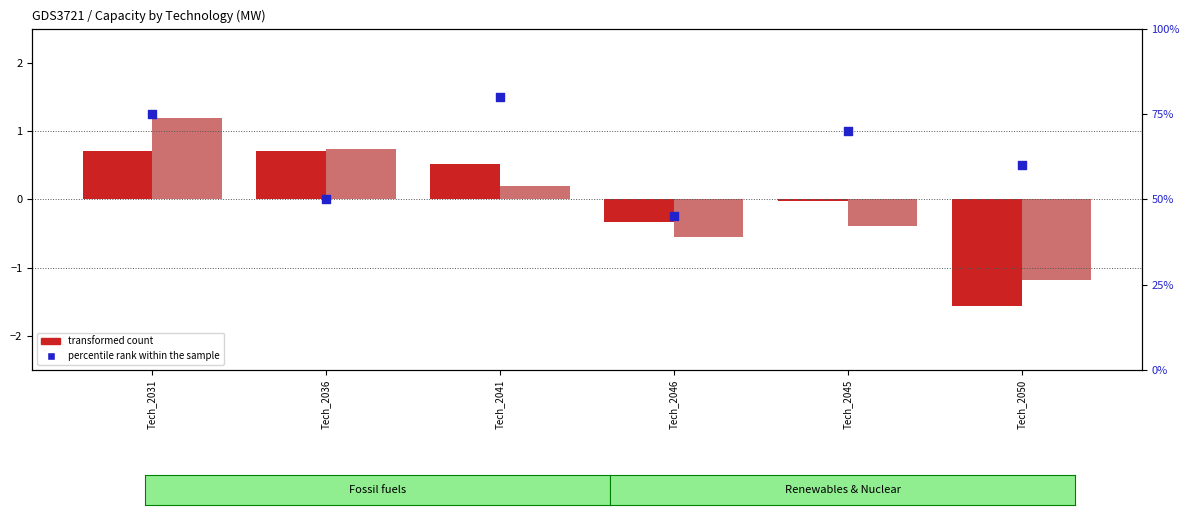

Which series has the largest Y range (max minus min)?

percentile rank within the sample